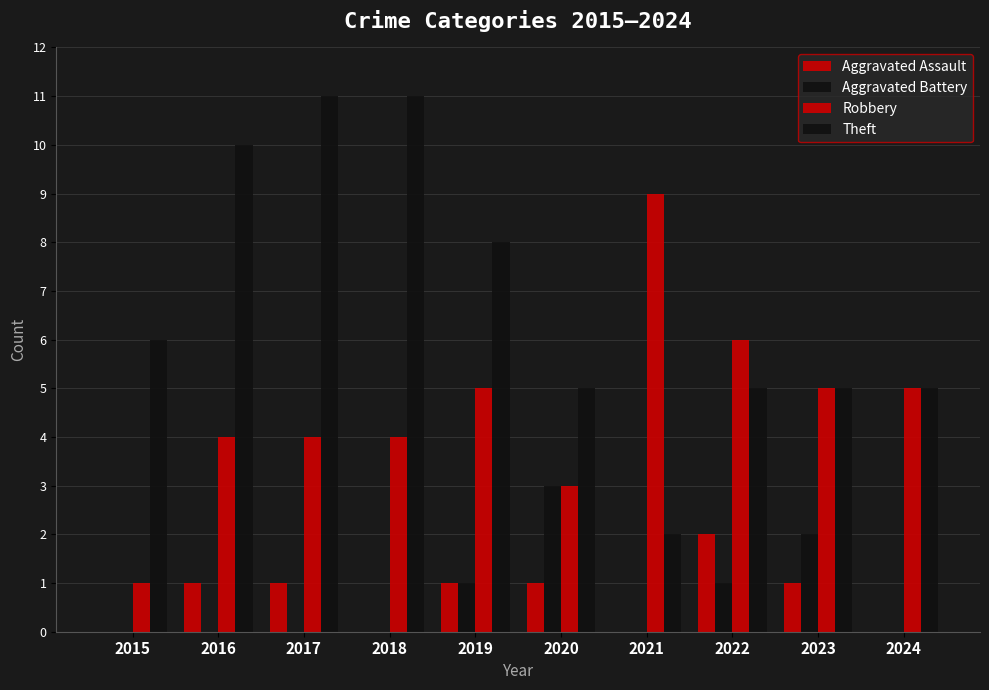

Is the value of Aggravated Assault at 2022 greater than the value of Robbery at 2022?

No